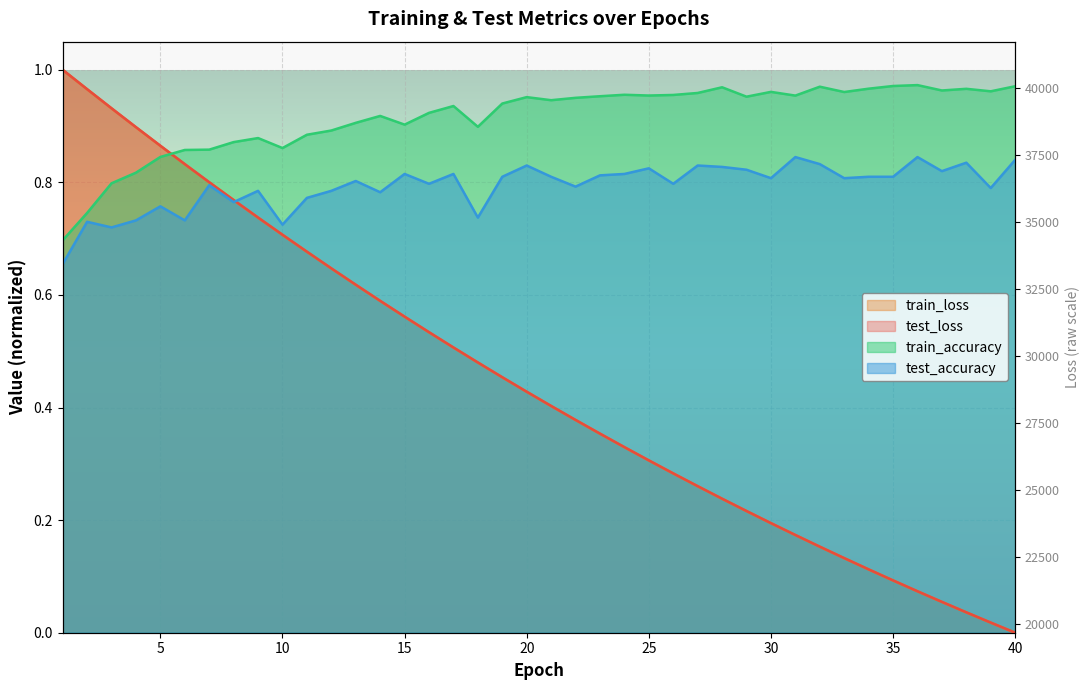

How many lines are shown in the chart?

4